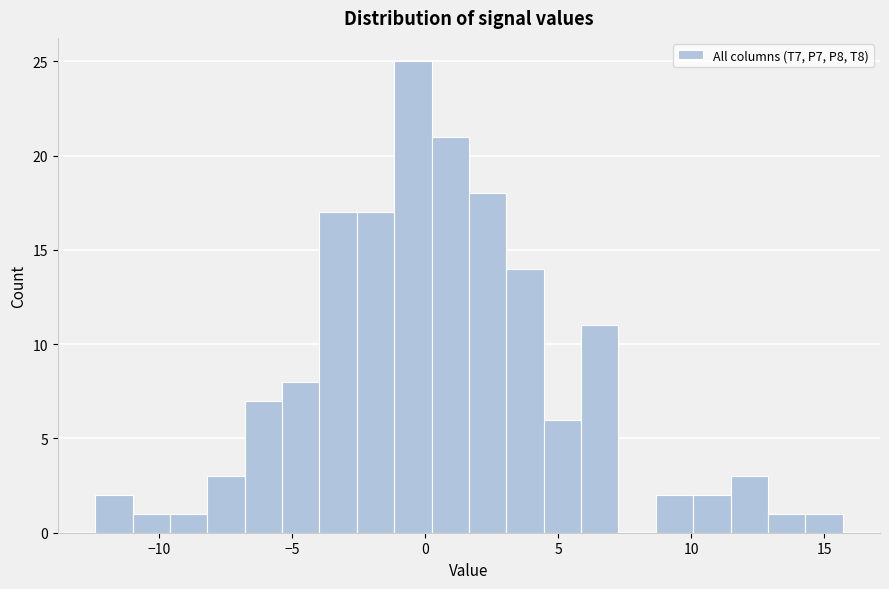

Read against the x-axis, roughly where is the centre of the tallest bar?

-0.5